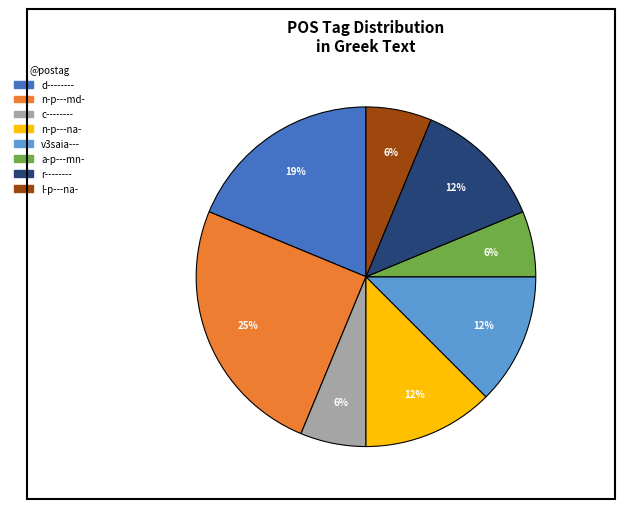

Which category has the biggest portion of the pie?

n-p---md-